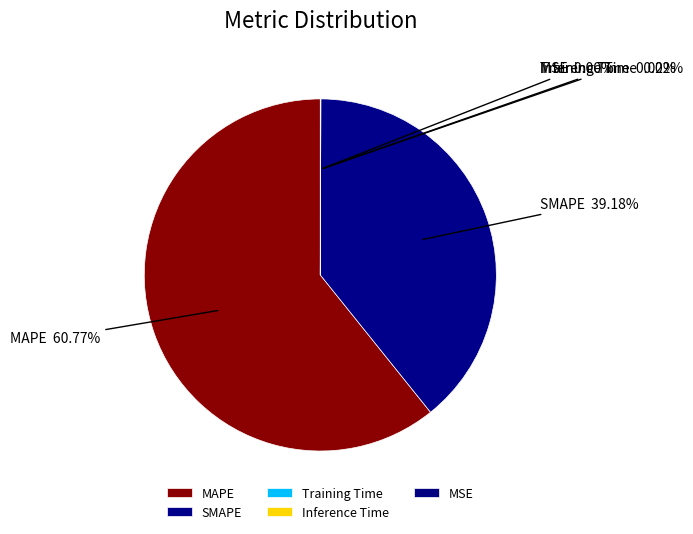

To the nearest percent, what is the difference between the largest and smallest slice percentages?

61%